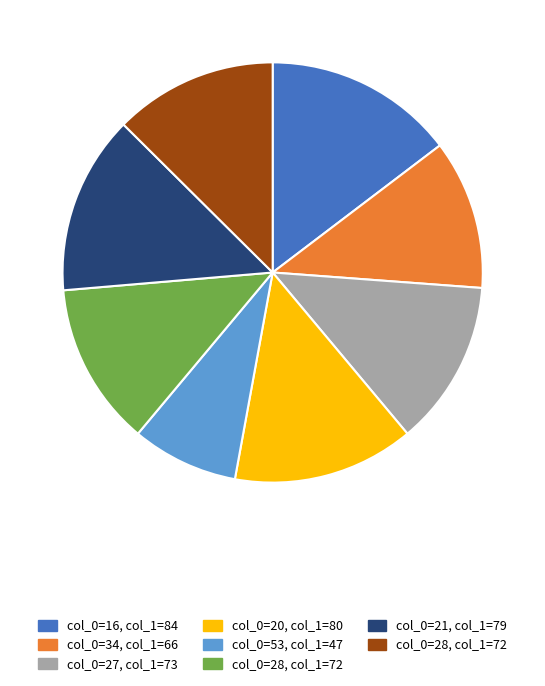

Is there any slice that represents more than half of the pie?

No